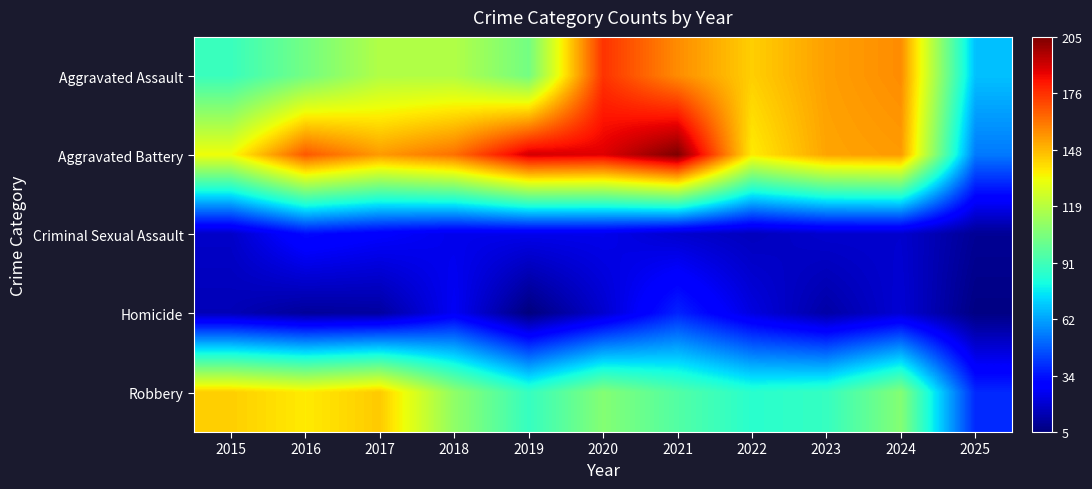

Reading right to left, what are all the values shown in this chart?

Aggravated Assault: 2025=68	2024=157	2023=153	2022=143	2021=157	2020=176	2019=103	2018=118	2017=118	2016=103	2015=89
Aggravated Battery: 2025=54	2024=154	2023=152	2022=137	2021=205	2020=188	2019=190	2018=163	2017=154	2016=168	2015=133
Criminal Sexual Assault: 2025=9	2024=19	2023=19	2022=16	2021=19	2020=24	2019=24	2018=24	2017=28	2016=32	2015=18
Homicide: 2025=6	2024=20	2023=12	2022=22	2021=37	2020=19	2019=5	2018=26	2017=11	2016=10	2015=15
Robbery: 2025=38	2024=107	2023=88	2022=85	2021=95	2020=107	2019=88	2018=110	2017=144	2016=137	2015=143